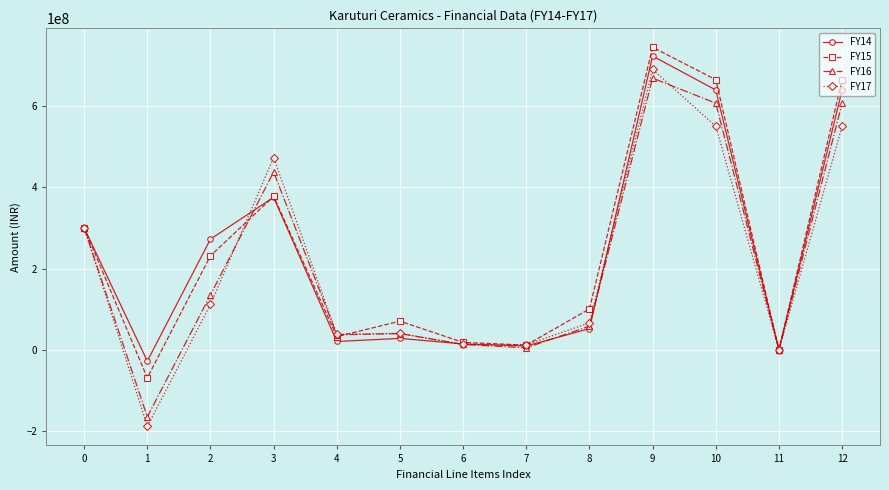

The value of FY14 at 0 is 477210997. True or false?

False